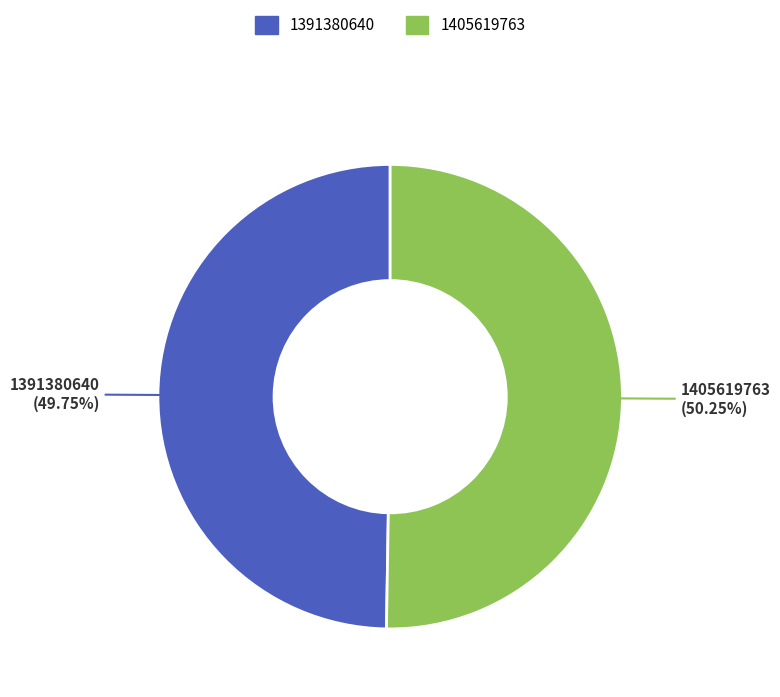

What is the ratio of the value at 1391380640 to the value at 1405619763?

1.0